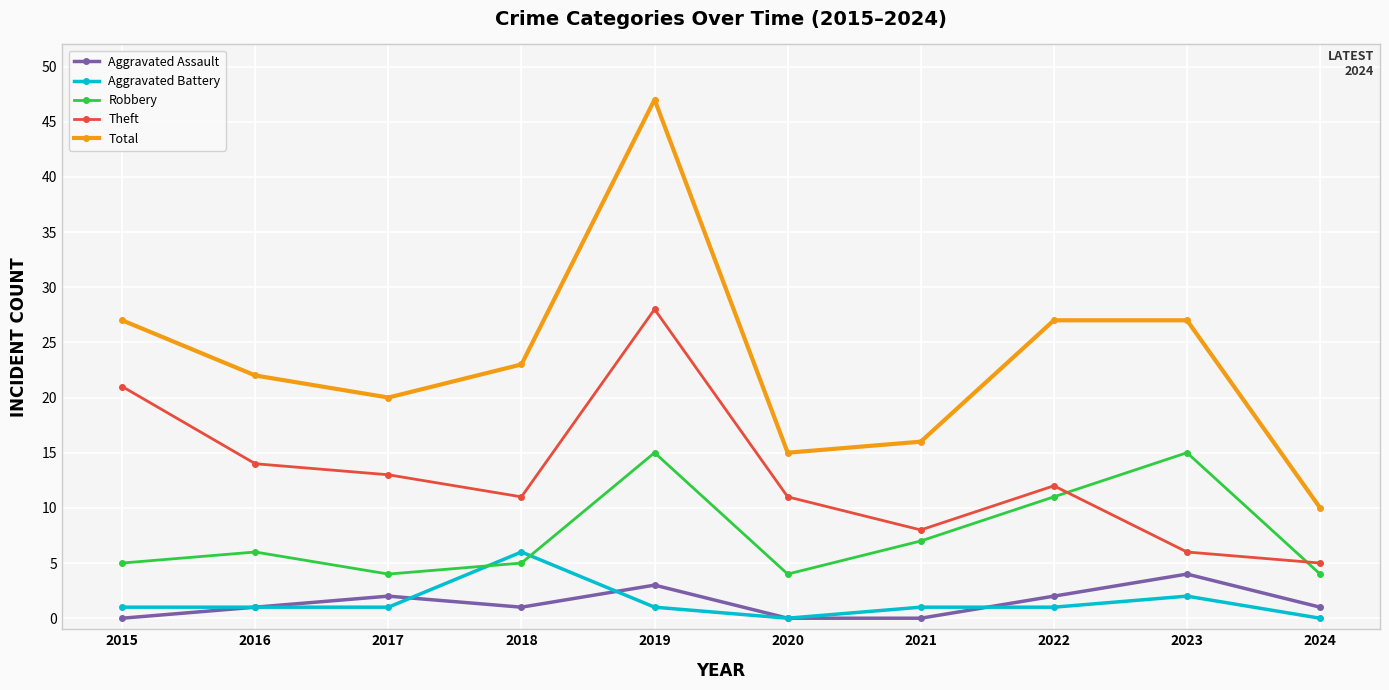

What is the difference between the second highest and minimum values in the Aggravated Battery series?

2